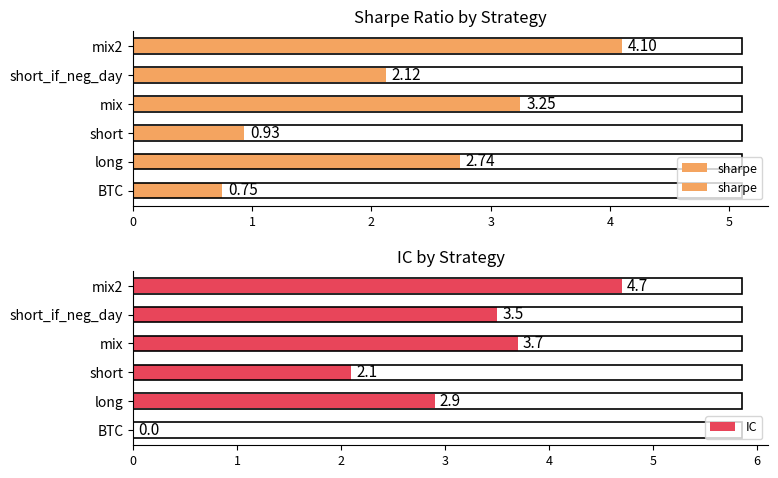

Between mix2 and mix, which is larger?

mix2